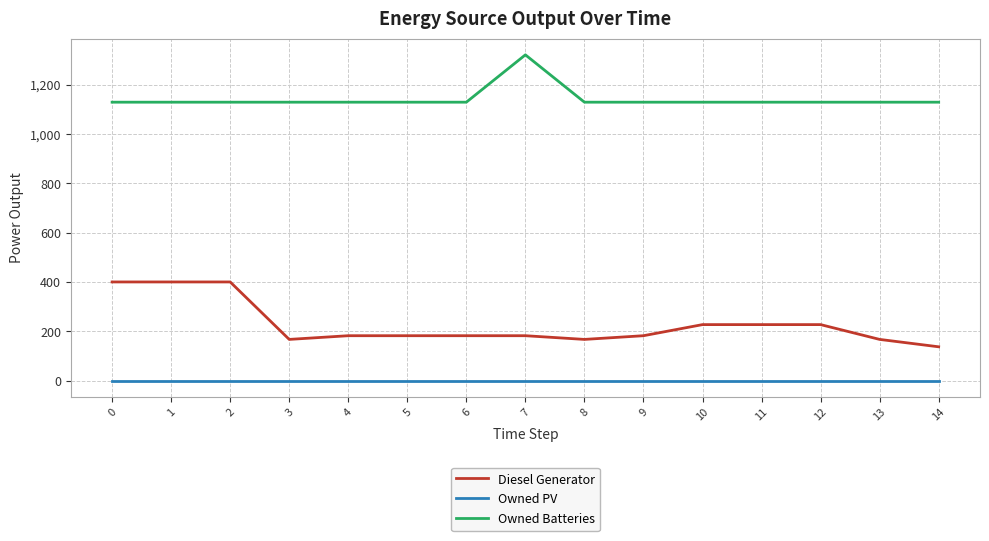

What is the difference between the maximum and minimum values in the Owned Batteries series?

192